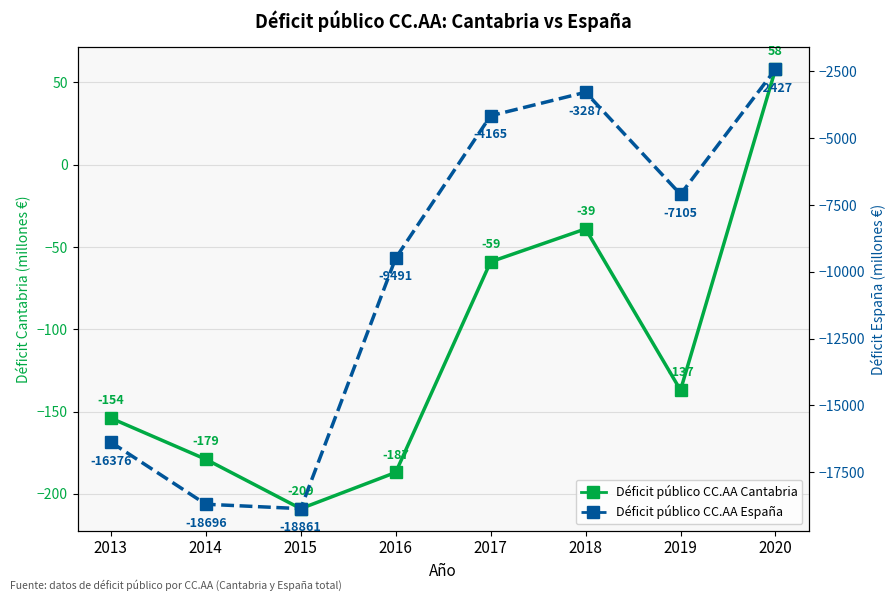

What is the sum of all Déficit público CC.AA Cantabria values?

-906